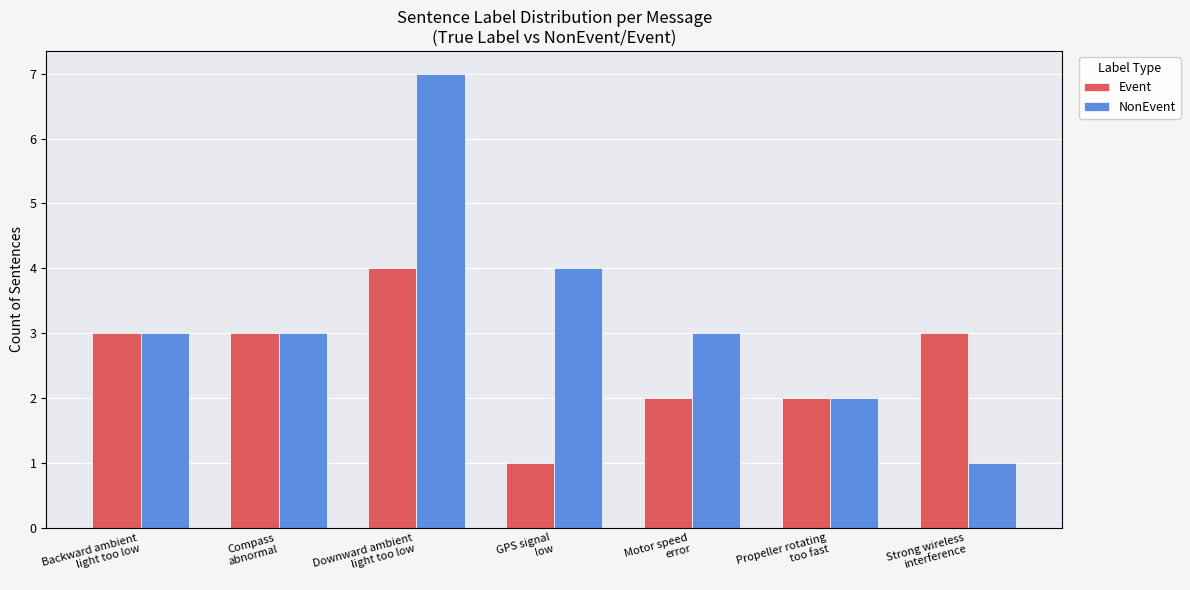

What is the difference between the second highest and second lowest values in the NonEvent series?

2